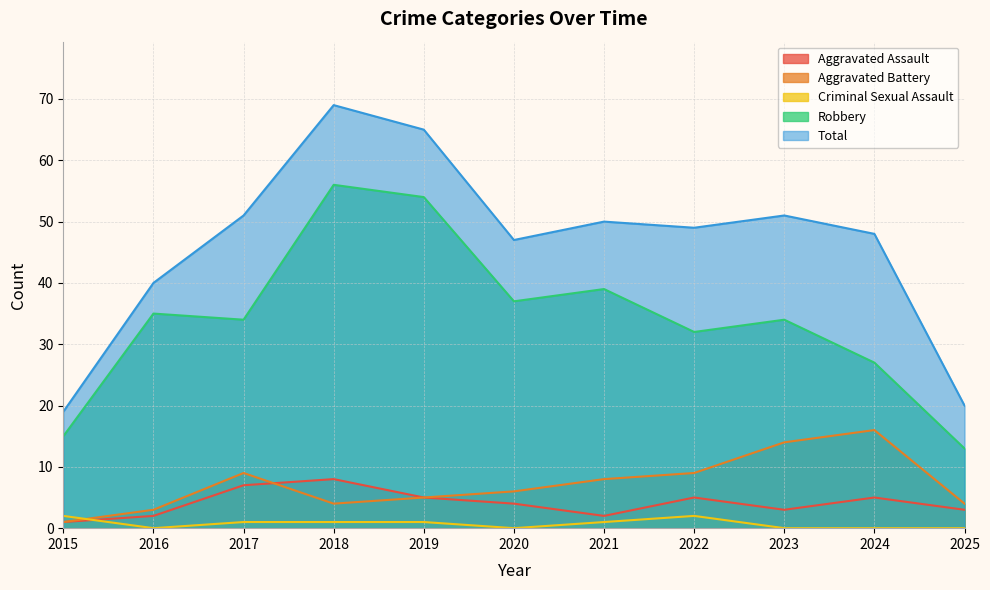

How many interior local peaks does the Criminal Sexual Assault series have?

1